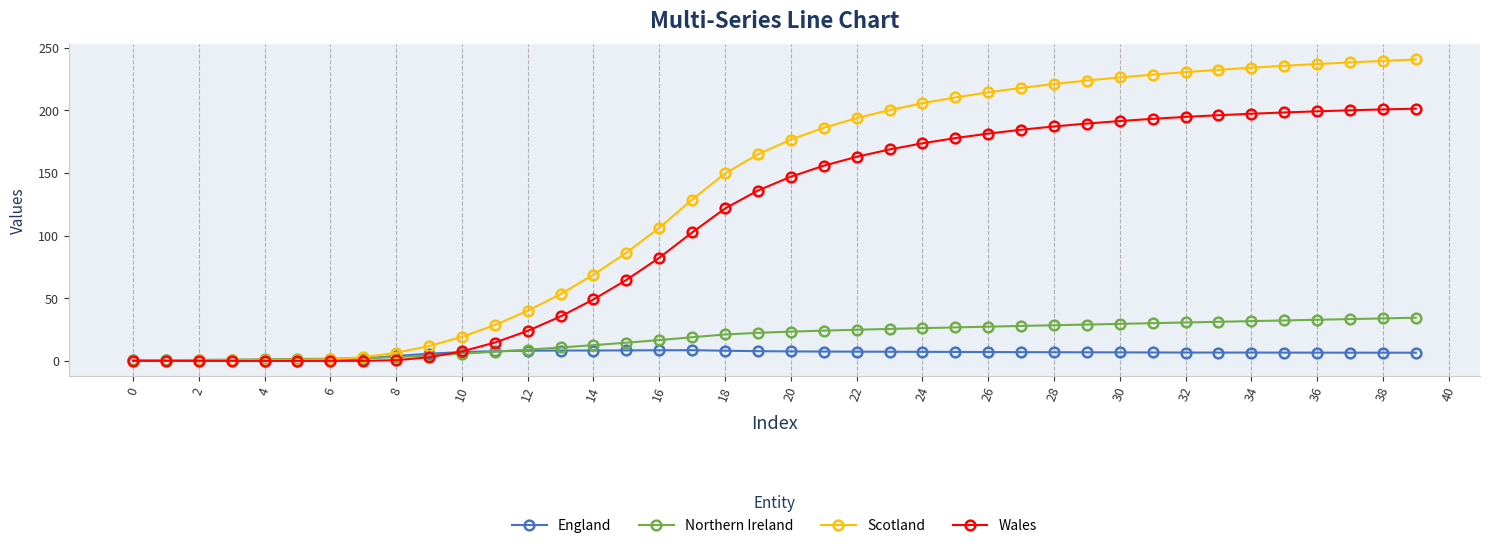

Which series has the largest range (max minus min)?

Scotland